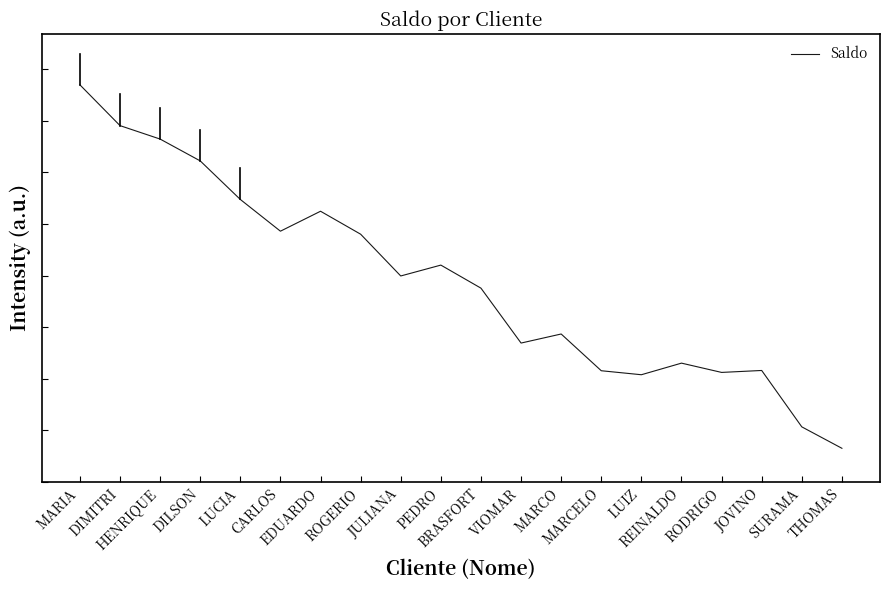

Which category has the lowest value across all series?

THOMAS